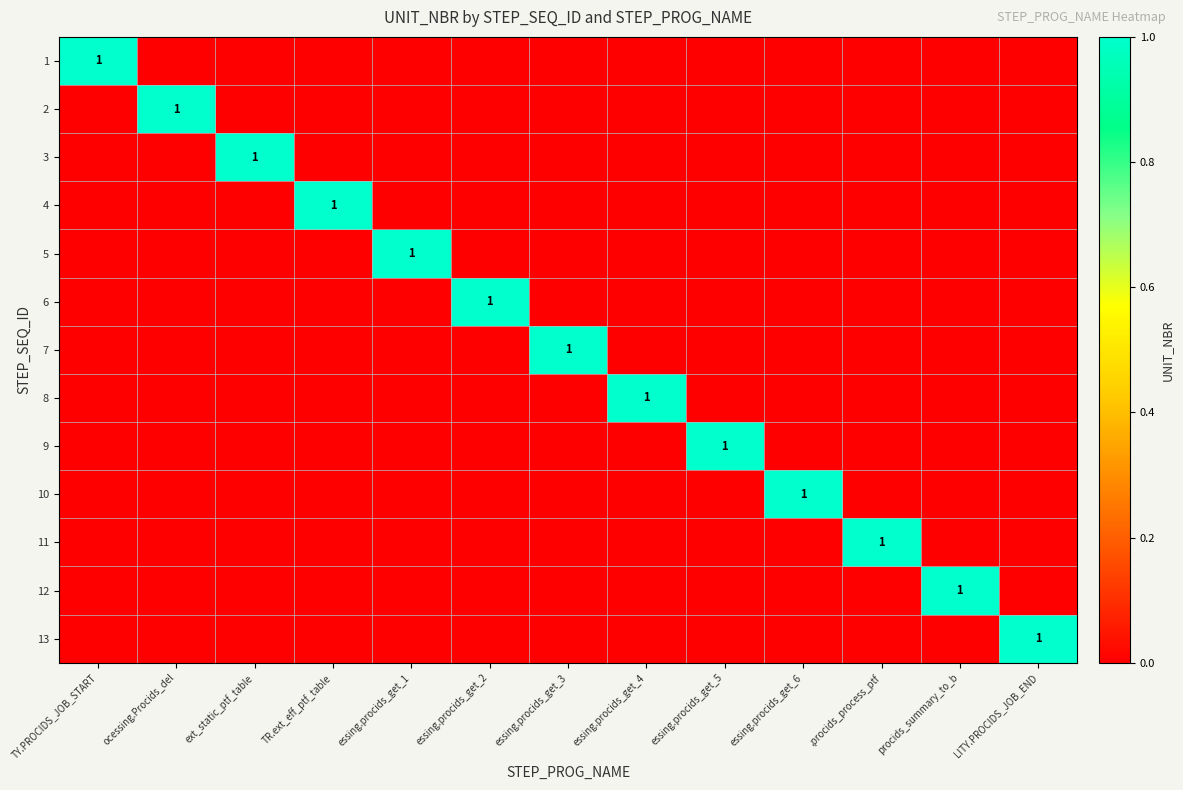

Where is 3 nearest to the value 0?

TY.PROCIDS_JOB_START